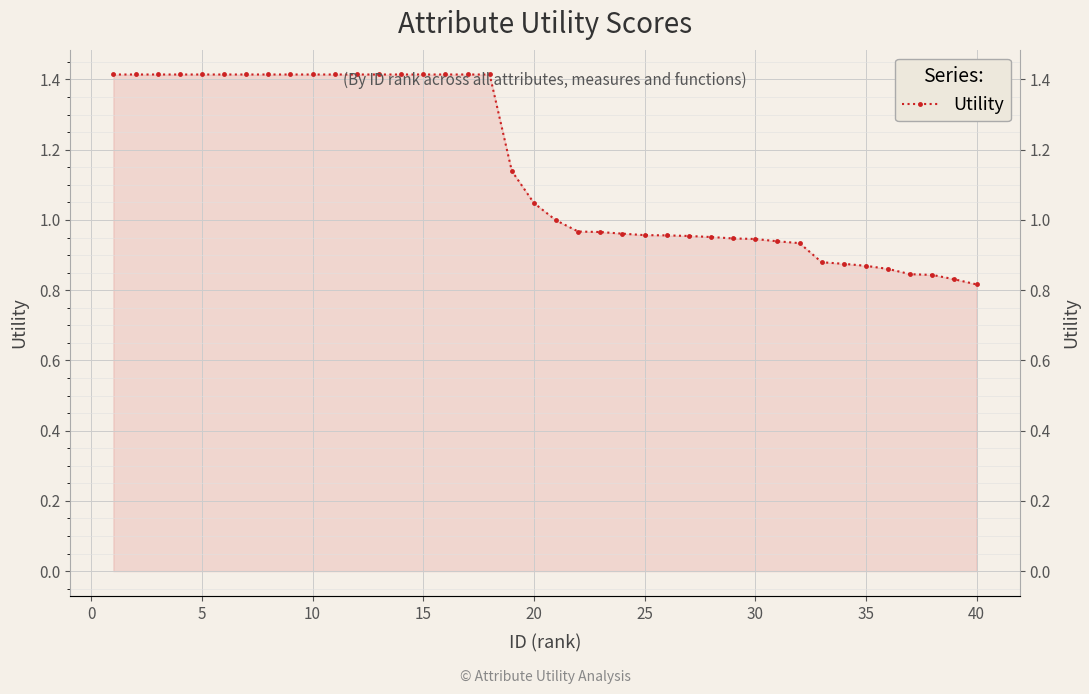

True or false: there are more than 2 points higher than both neighbors.

False